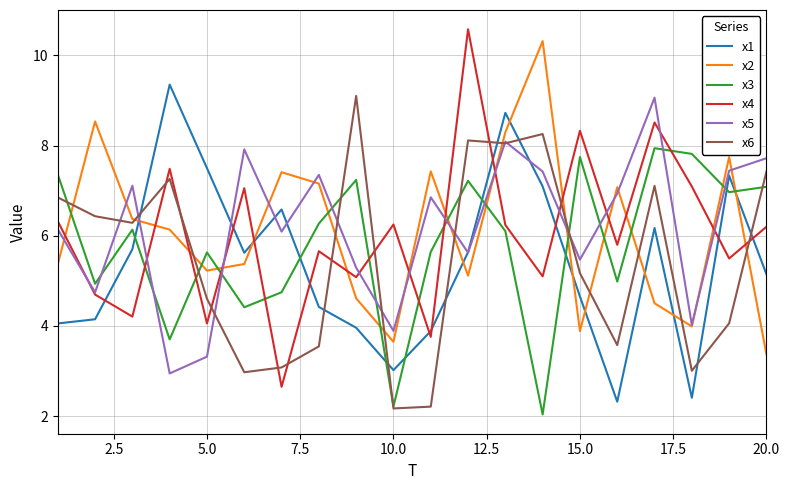

How many values in the x1 series exceed 5?

11